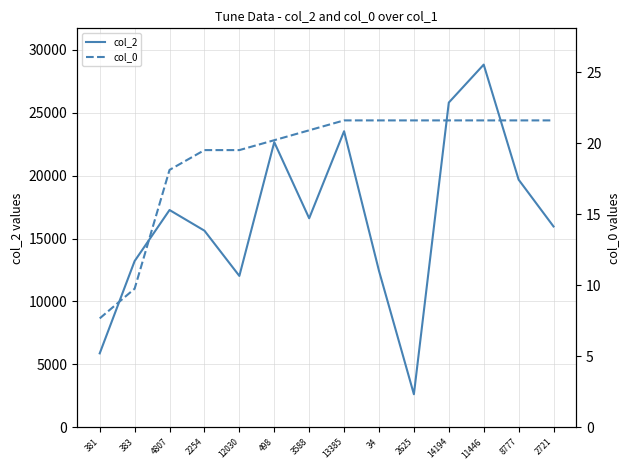

Reading left to right, what are all the values shown in this chart?

col_2: 381=5876.0	383=13210.0	4807=17268.0	2254=15626.0	12030=12030.0	498=22660.0	3588=16611.0	13385=23528.0	34=12434.0	2625=2625.0	14194=25807.0	11446=28824.0	8777=19681.0	2721=15959.0
col_0: 381=7.7	383=9.8	4807=18.1	2254=19.5	12030=19.5	498=20.2	3588=20.9	13385=21.6	34=21.6	2625=21.6	14194=21.6	11446=21.6	8777=21.6	2721=21.6